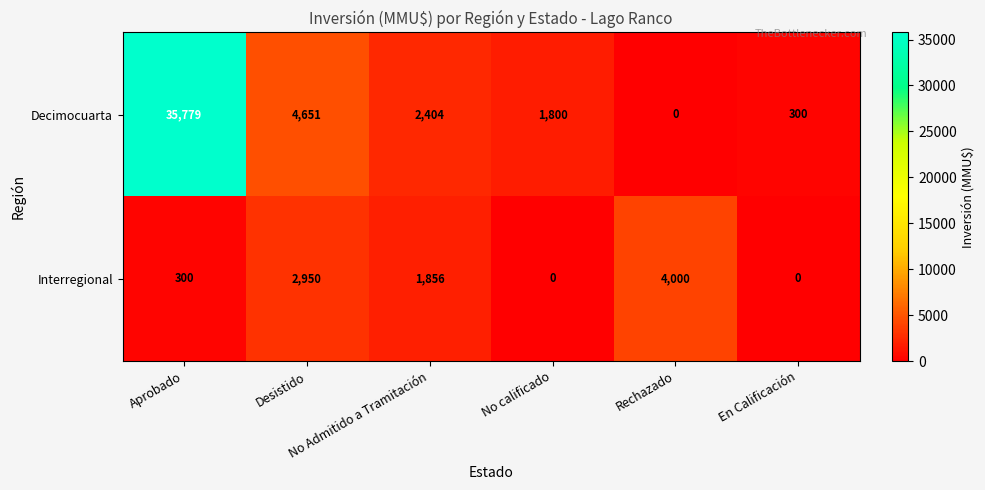

At which category is the sum across all series the highest?

Aprobado